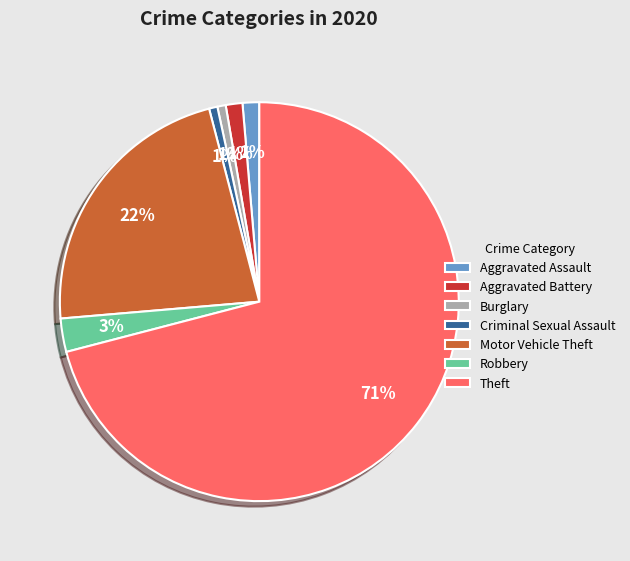

To the nearest percent, what is the combined percentage of Theft and Aggravated Assault?

72%